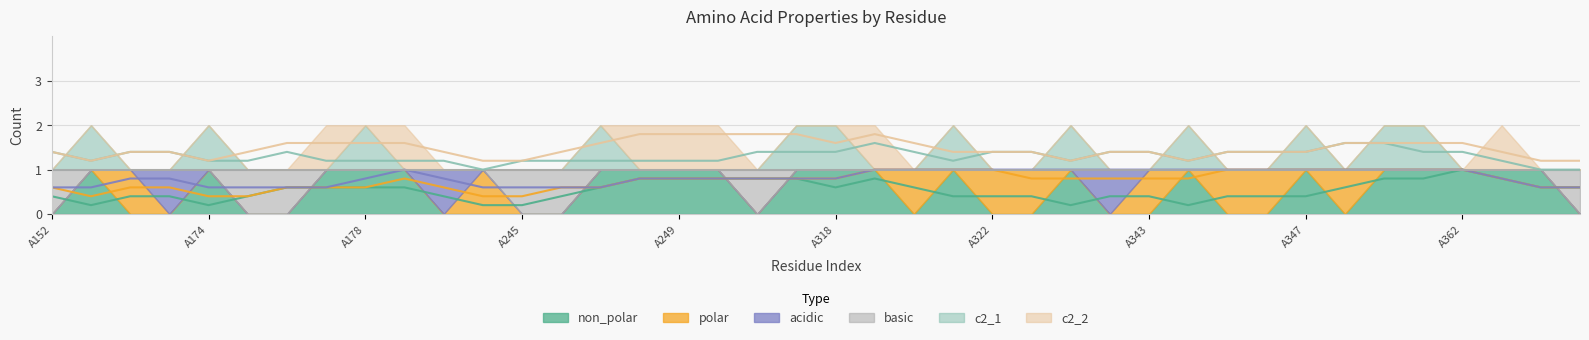

Which series has the largest total across all categories?

non_polar